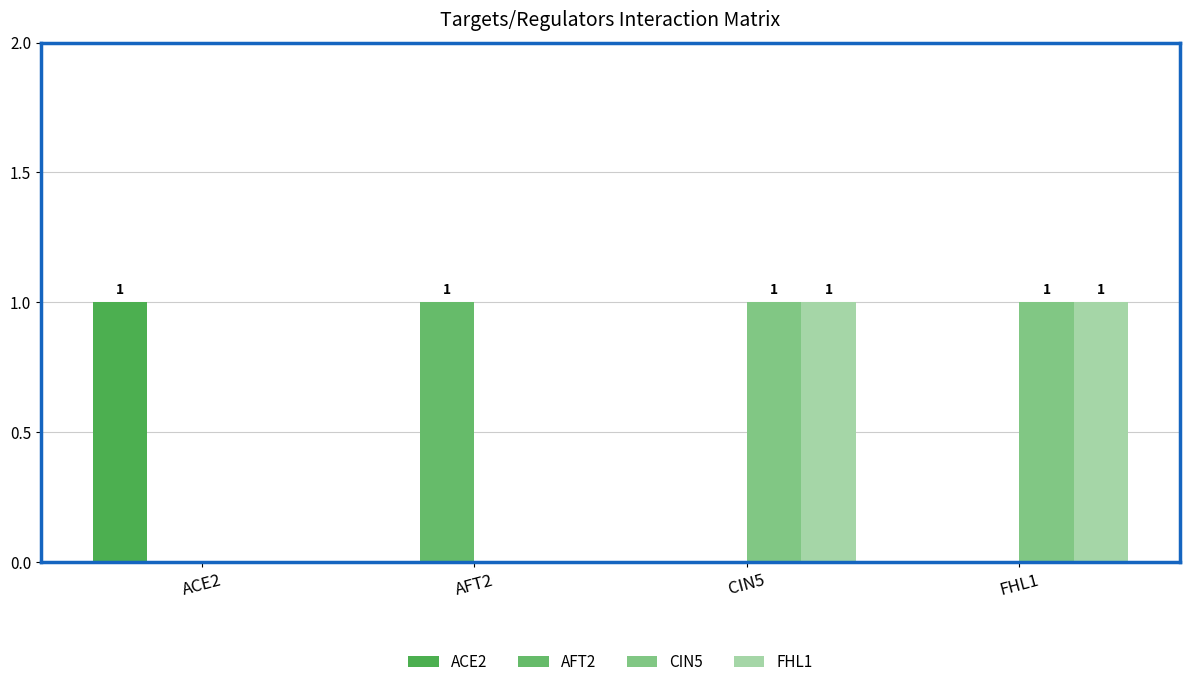

Is it true that FHL1 equals 0 at CIN5?

False